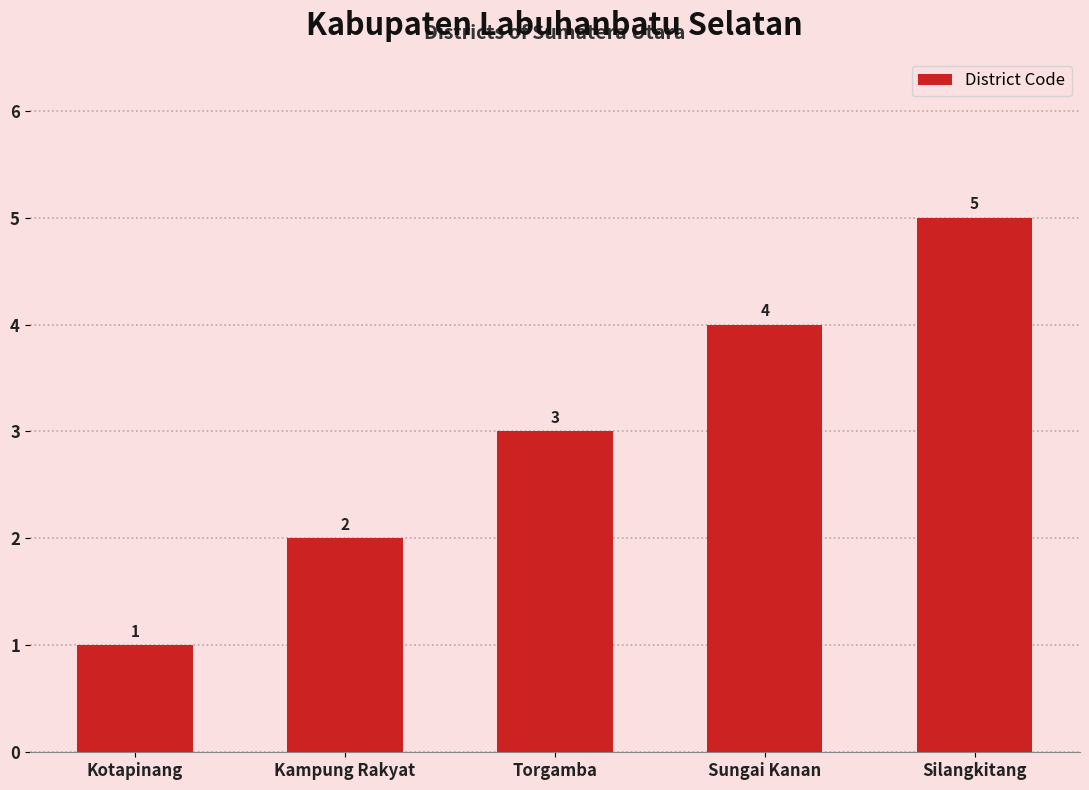

Which category has the lowest value across all series?

Kotapinang